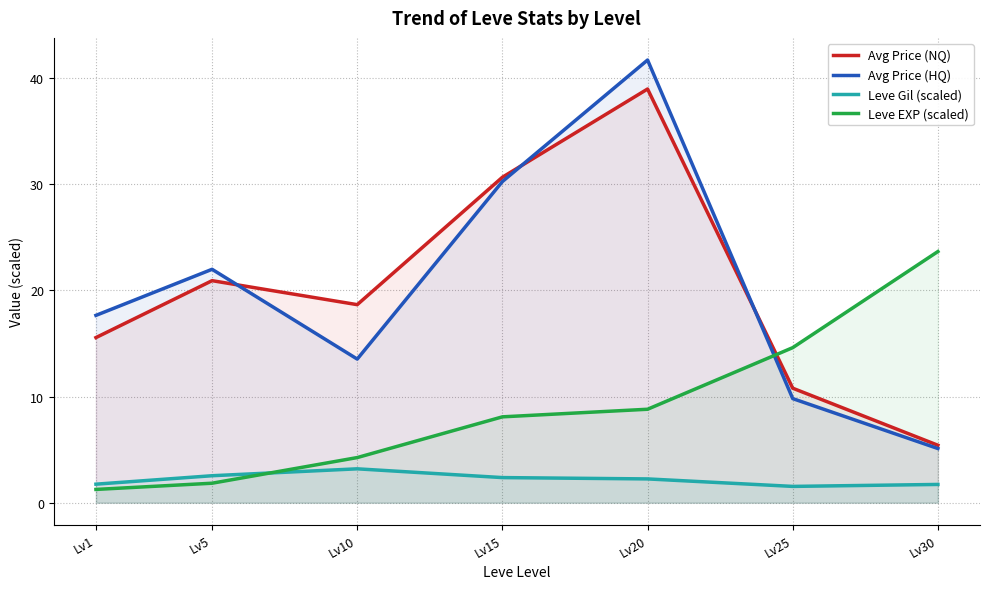

The value of Leve EXP (scaled) at Lv30 is 35.3. True or false?

False